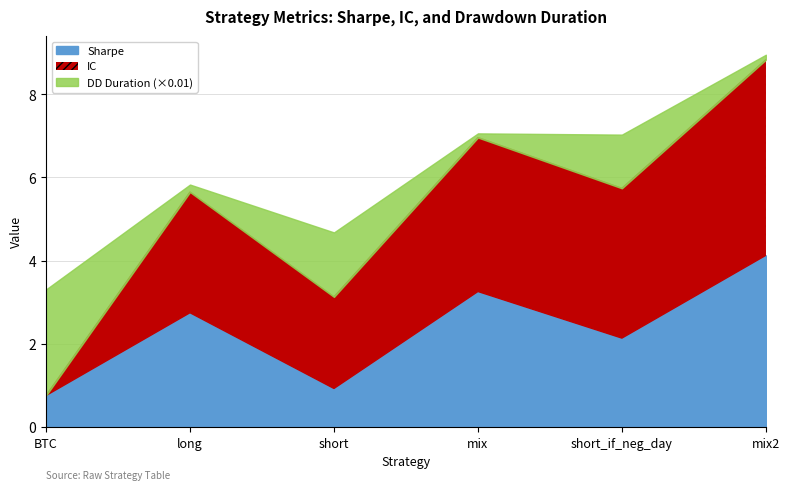

What is the sum of all IC values?

17.1